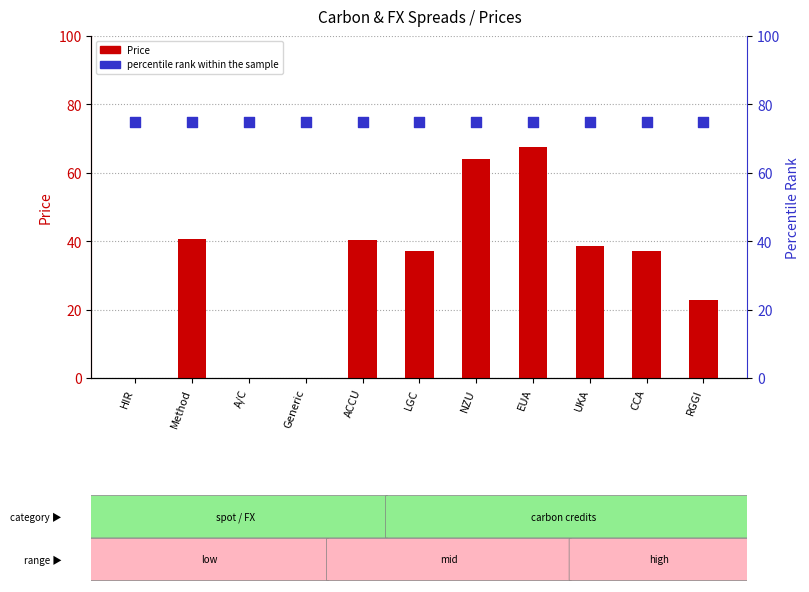

Which series reaches the minimum Y coordinate?

Price